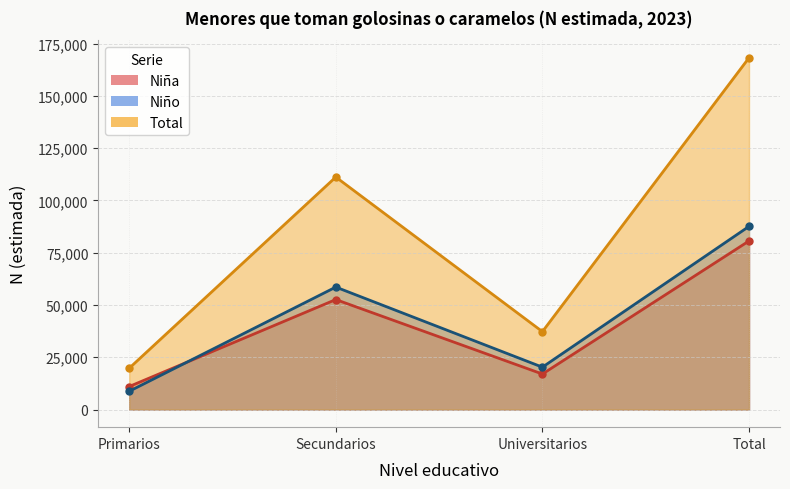

Rank the categories by Niña value from highest to lowest.

Total, Secundarios, Universitarios, Primarios